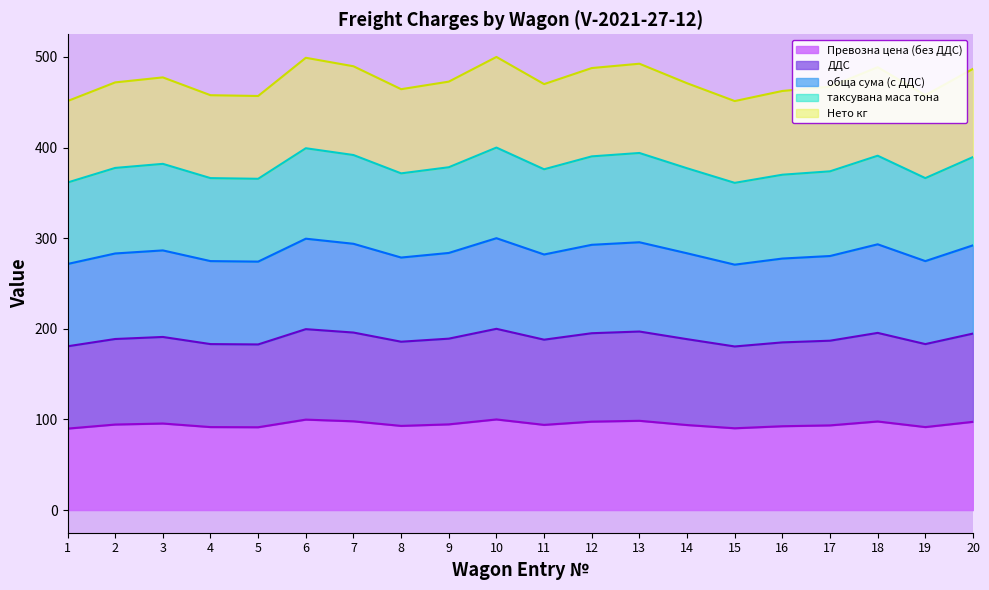

What is the total value across all series at 8?

464.4